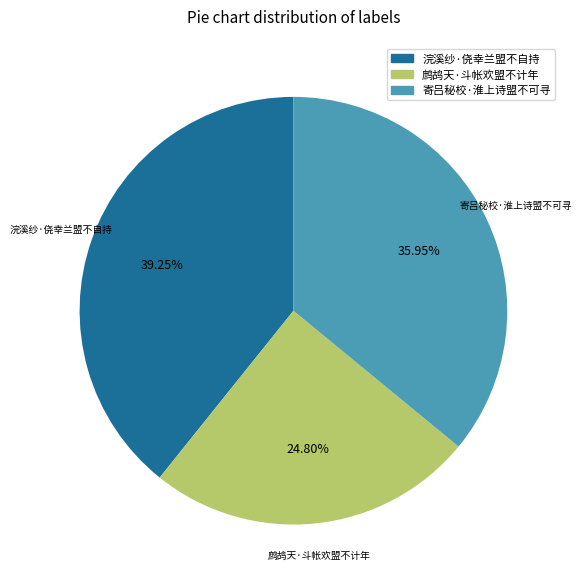

What percentage is the 寄吕秘校·淮上诗盟不可寻 slice, to the nearest percent?

36%